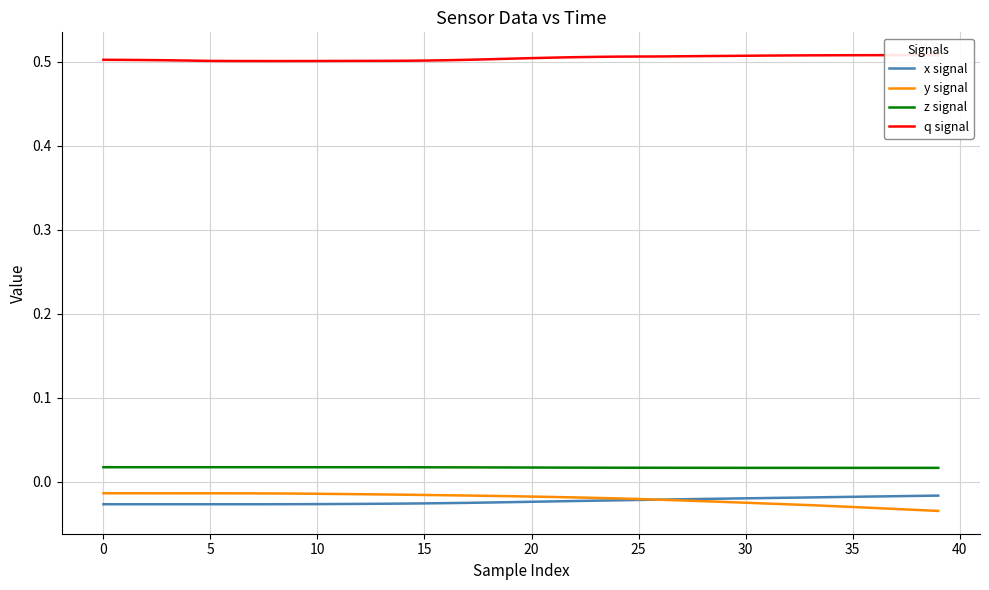

Where is x signal nearest to the value 0?

39